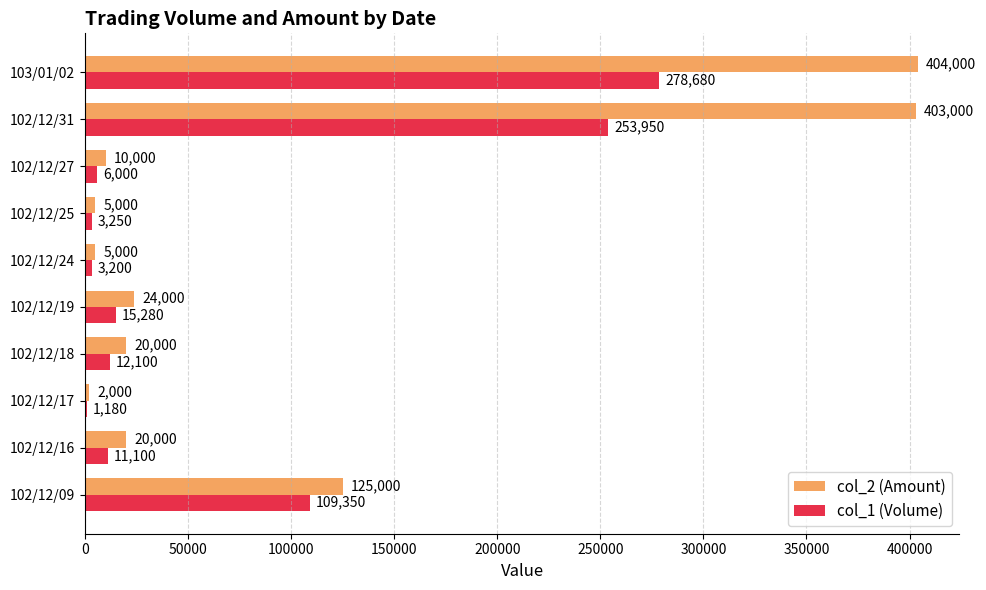

Between 102/12/16 and 102/12/17, which series saw the biggest shift?

col_2 (Amount)